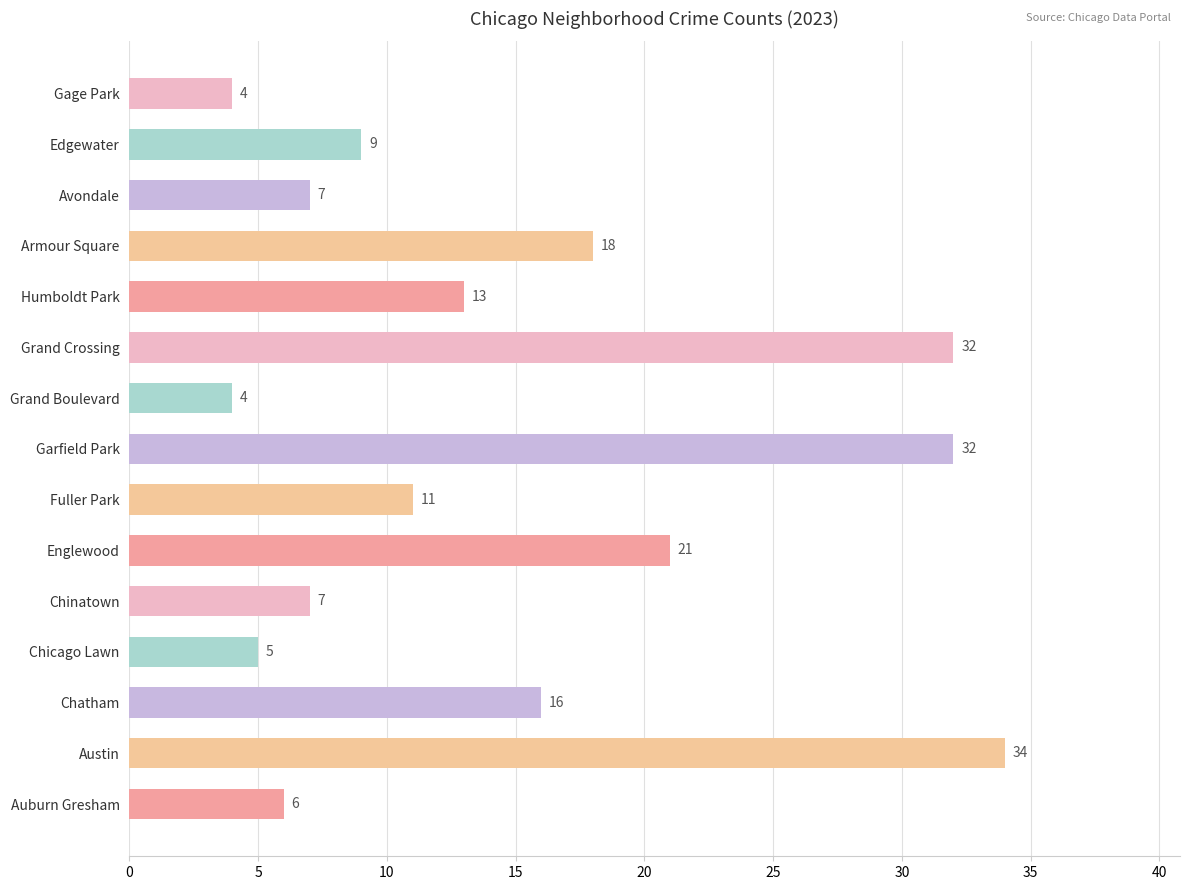

What value does the data have at Fuller Park, to the nearest 10?

10